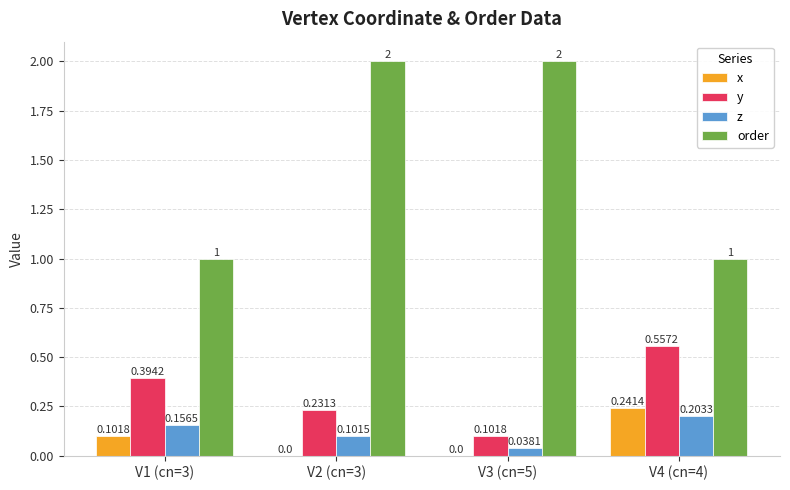

What is the sum of the y values at V3 (cn=5) and V2 (cn=3)?

0.3